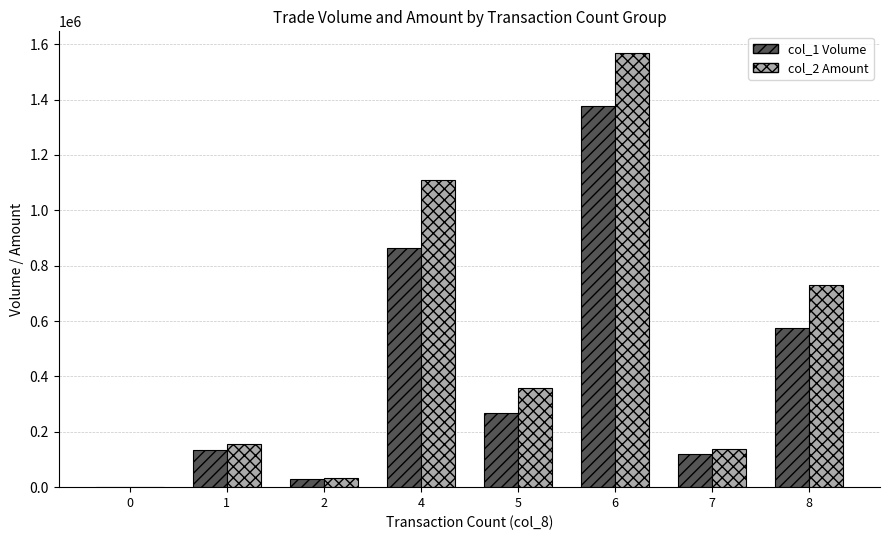

Is it true that col_2 Amount equals 0 at 0?

True